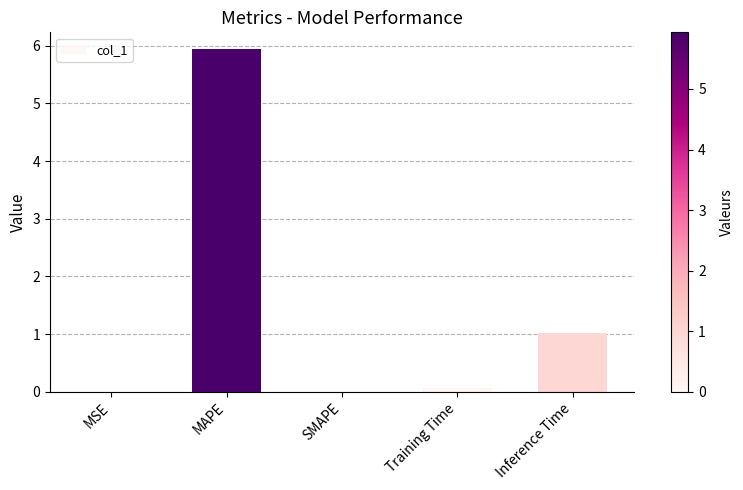

What is the average value?

1.4